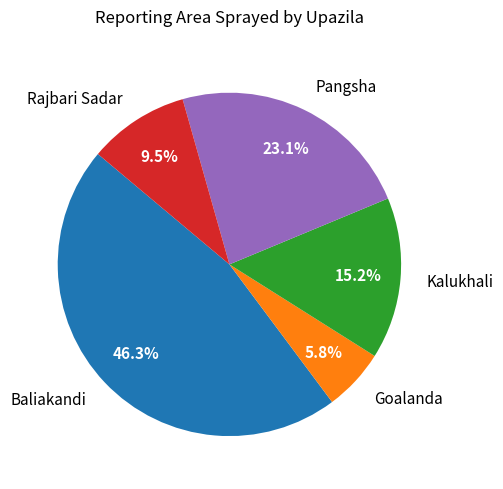

Rank the categories by value from highest to lowest.

Baliakandi, Pangsha, Kalukhali, Rajbari Sadar, Goalanda